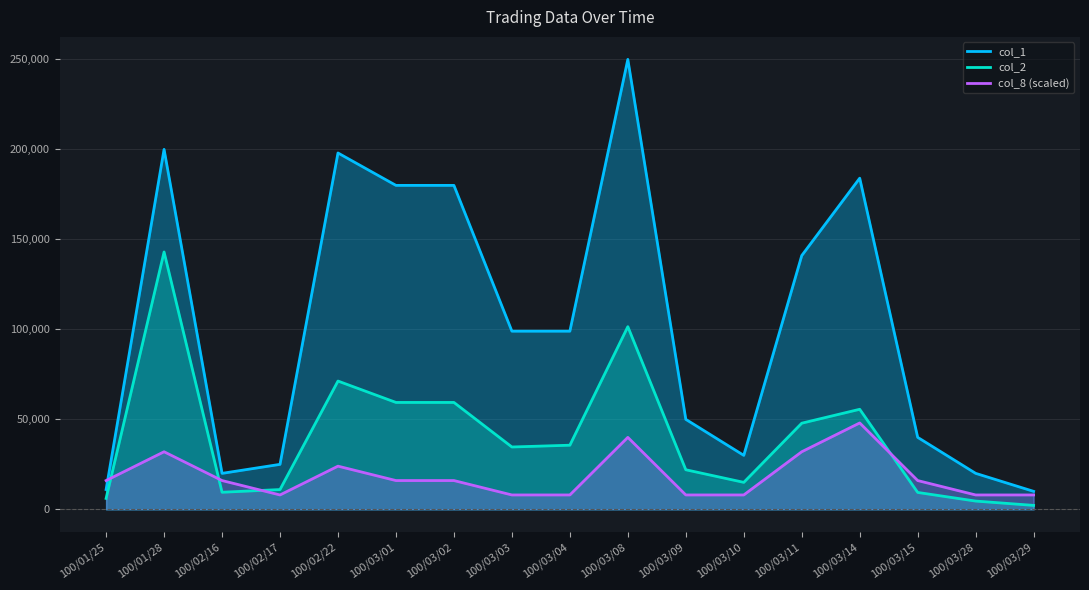

Read the col_2 value at 100/02/17.

11000